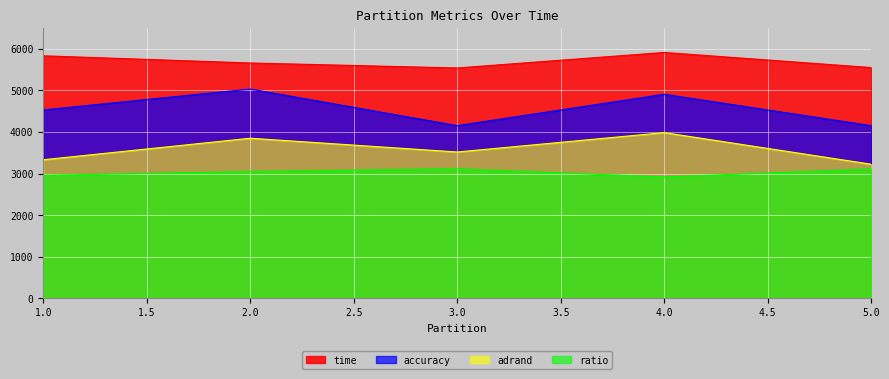

Which series changed the most between 1.0 and 3.0?

accuracy